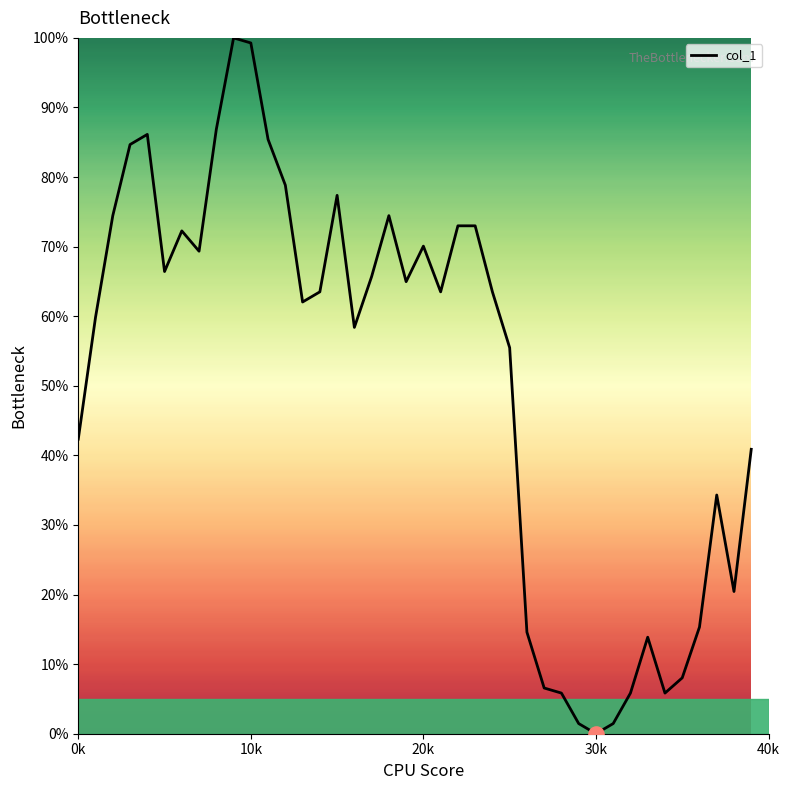

What is the difference between the maximum and minimum values?

100.0